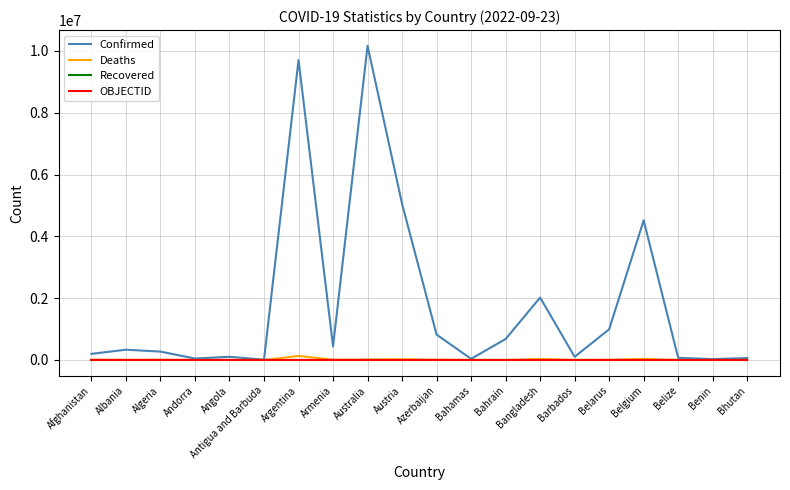

Which series has the largest total across all categories?

Confirmed